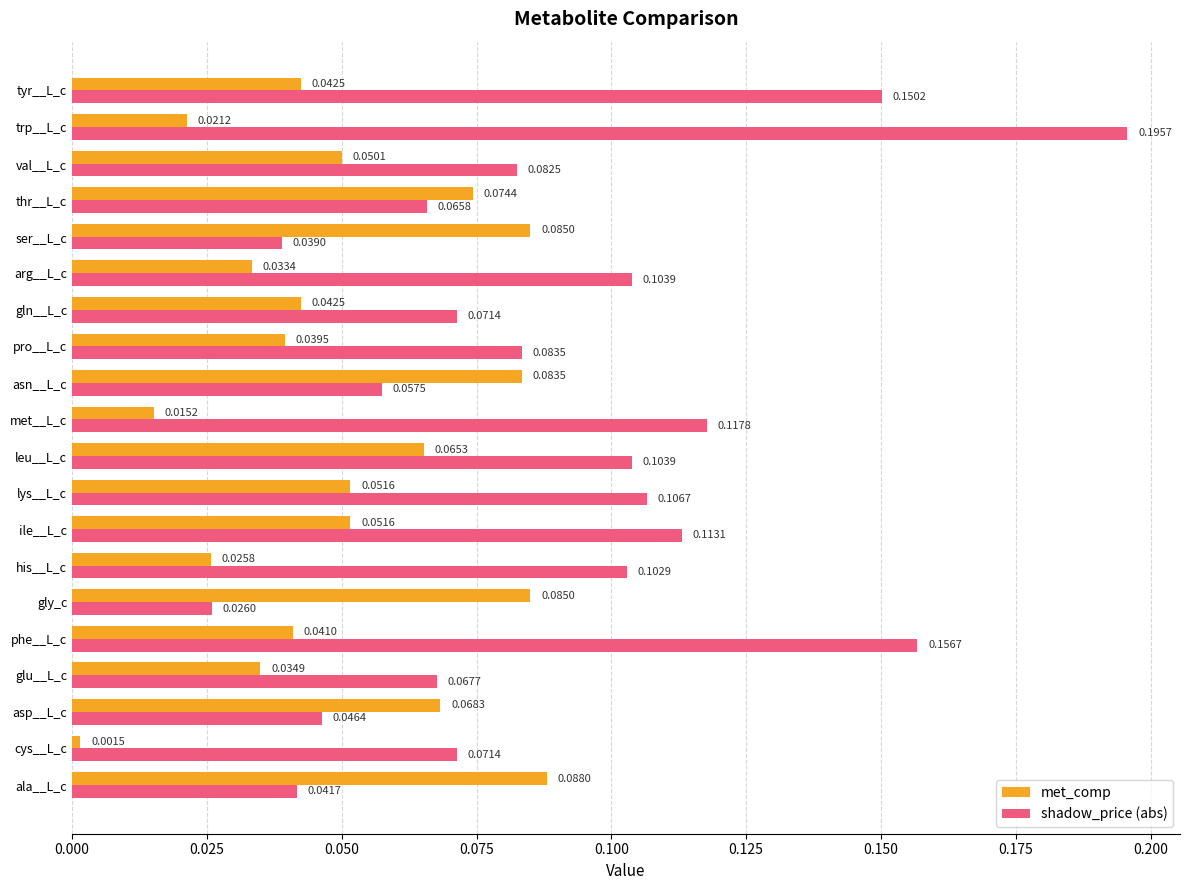

List the series in order of their peak value, highest first.

shadow_price (abs), met_comp